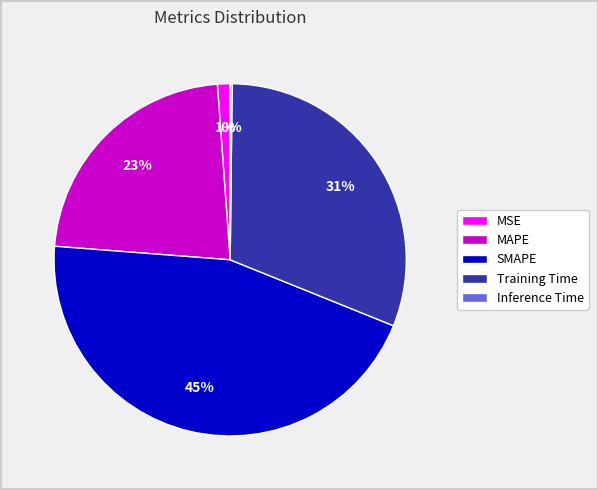

Which has a higher value, Training Time or MAPE?

Training Time